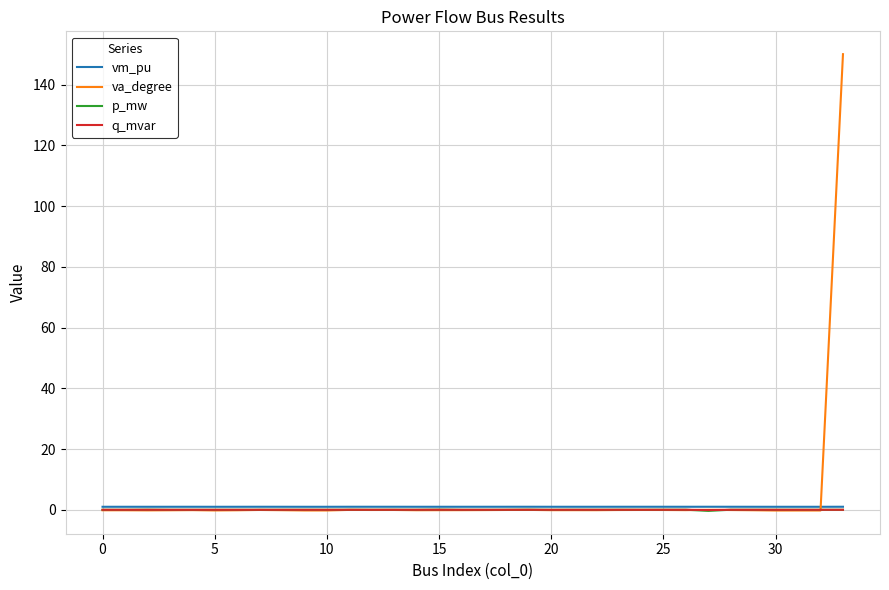

What is the highest value of the va_degree series?

150.0